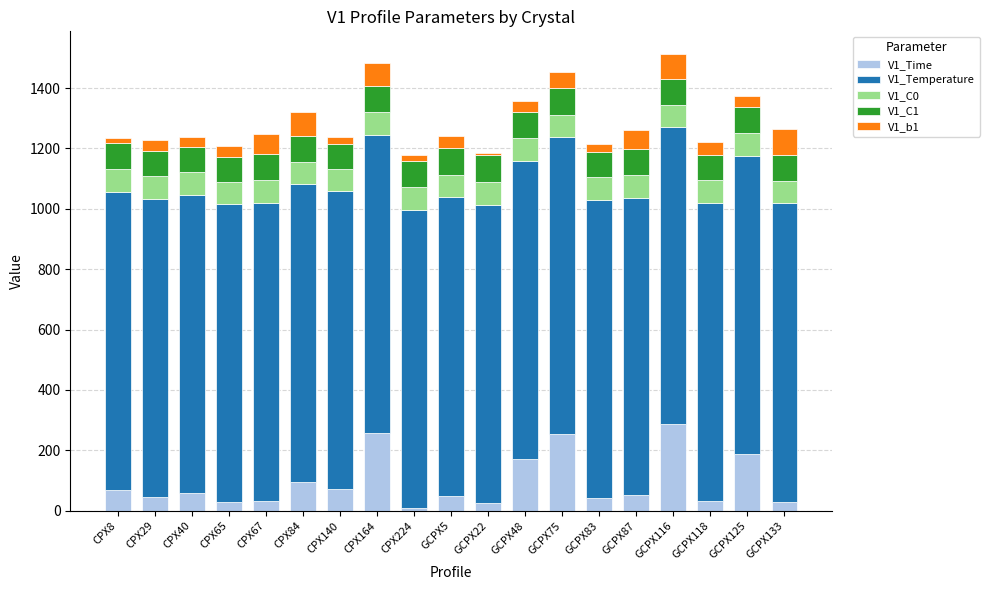

True or false: V1_Time has a value of 9.0 at CPX224.

True